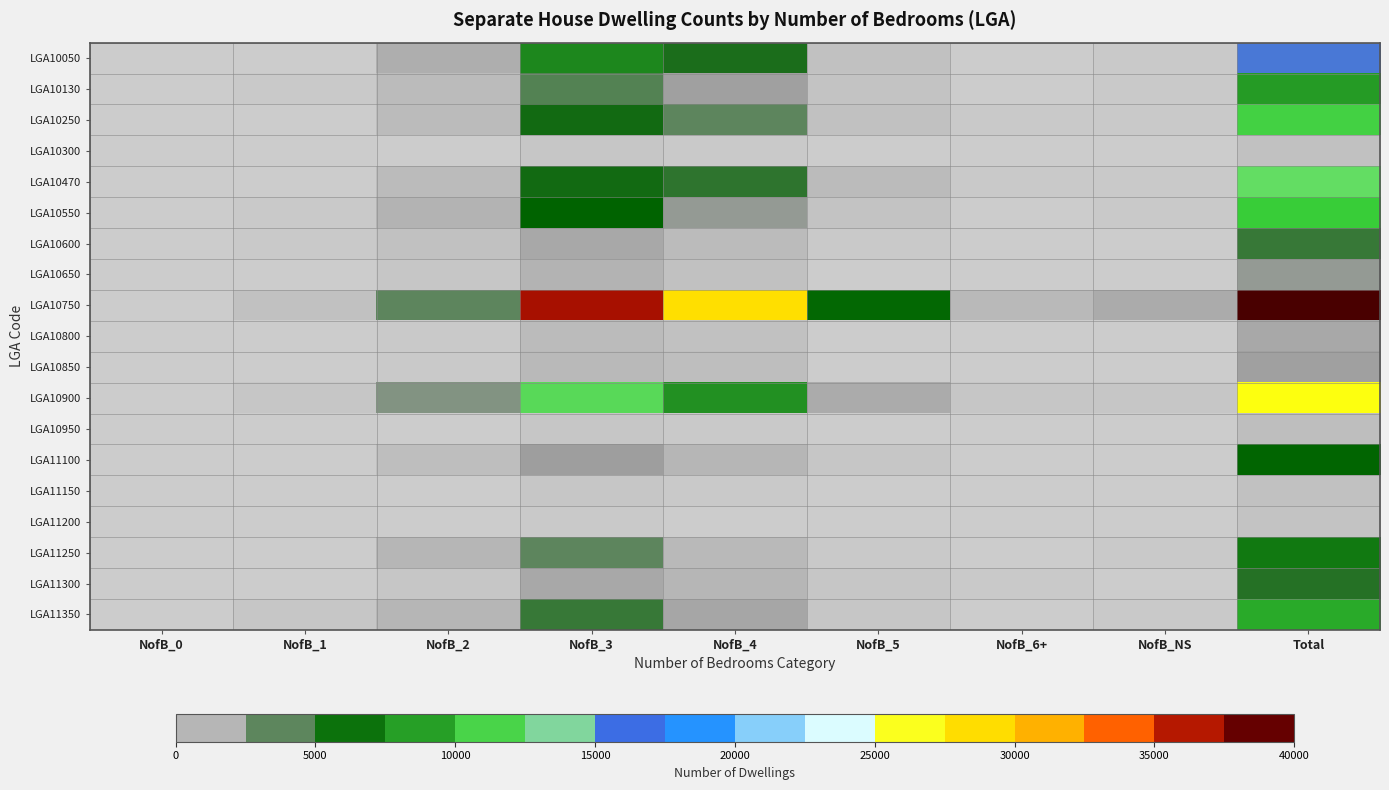

Reading left to right, list all the values displayed in this chart.

LGA10050: NofB_0=19	NofB_1=99	NofB_2=1764	NofB_3=7683	NofB_4=4961	NofB_5=678	NofB_6+=124	NofB_NS=311	Total=15634
LGA10130: NofB_0=9	NofB_1=190	NofB_2=983	NofB_3=3986	NofB_4=2613	NofB_5=590	NofB_6+=136	NofB_NS=184	Total=8689
LGA10250: NofB_0=17	NofB_1=135	NofB_2=1021	NofB_3=5101	NofB_4=3823	NofB_5=723	NofB_6+=171	NofB_NS=237	Total=11223
LGA10300: NofB_0=0	NofB_1=10	NofB_2=85	NofB_3=365	NofB_4=217	NofB_5=23	NofB_6+=6	NofB_NS=26	Total=734
LGA10470: NofB_0=24	NofB_1=156	NofB_2=988	NofB_3=5036	NofB_4=4552	NofB_5=968	NofB_6+=212	NofB_NS=230	Total=12166
LGA10550: NofB_0=50	NofB_1=293	NofB_2=1521	NofB_3=5343	NofB_4=2852	NofB_5=504	NofB_6+=107	NofB_NS=269	Total=10934
LGA10600: NofB_0=28	NofB_1=176	NofB_2=762	NofB_3=2109	NofB_4=1059	NofB_5=182	NofB_6+=42	NofB_NS=109	Total=4466
LGA10650: NofB_0=4	NofB_1=35	NofB_2=405	NofB_3=1465	NofB_4=763	NofB_5=123	NofB_6+=24	NofB_NS=90	Total=2904
LGA10750: NofB_0=112	NofB_1=645	NofB_2=3885	NofB_3=36666	NofB_4=28597	NofB_5=5765	NofB_6+=1186	NofB_NS=1912	Total=78774
LGA10800: NofB_0=3	NofB_1=30	NofB_2=228	NofB_3=966	NofB_4=632	NofB_5=112	NofB_6+=9	NofB_NS=75	Total=2066
LGA10850: NofB_0=7	NofB_1=49	NofB_2=276	NofB_3=1127	NofB_4=785	NofB_5=153	NofB_6+=51	NofB_NS=69	Total=2507
LGA10900: NofB_0=26	NofB_1=403	NofB_2=3273	NofB_3=11742	NofB_4=8234	NofB_5=1971	NofB_6+=423	NofB_NS=412	Total=26482
LGA10950: NofB_0=3	NofB_1=10	NofB_2=144	NofB_3=411	NofB_4=248	NofB_5=42	NofB_6+=8	NofB_NS=25	Total=883
LGA11100: NofB_0=15	NofB_1=33	NofB_2=787	NofB_3=2688	NofB_4=1294	NofB_5=408	NofB_6+=136	NofB_NS=116	Total=5483
LGA11150: NofB_0=0	NofB_1=21	NofB_2=94	NofB_3=337	NofB_4=202	NofB_5=43	NofB_6+=16	NofB_NS=34	Total=746
LGA11200: NofB_0=3	NofB_1=21	NofB_2=74	NofB_3=224	NofB_4=139	NofB_5=20	NofB_6+=5	NofB_NS=29	Total=503
LGA11250: NofB_0=7	NofB_1=137	NofB_2=1295	NofB_3=3806	NofB_4=1129	NofB_5=172	NofB_6+=39	NofB_NS=201	Total=6792
LGA11300: NofB_0=8	NofB_1=53	NofB_2=462	NofB_3=2119	NofB_4=1329	NofB_5=456	NofB_6+=158	NofB_NS=126	Total=4711
LGA11350: NofB_0=77	NofB_1=407	NofB_2=1264	NofB_3=4415	NofB_4=2339	NofB_5=414	NofB_6+=120	NofB_NS=227	Total=9266